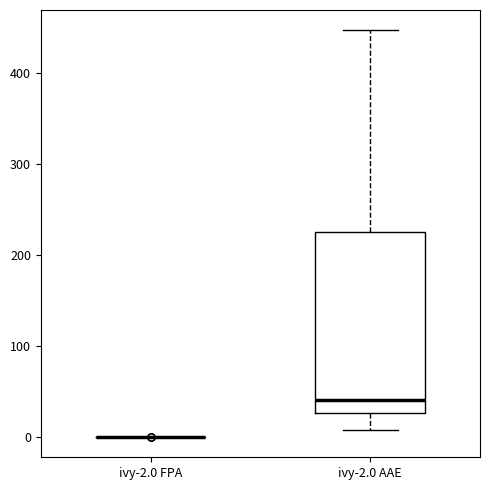

Reading left to right, read every box against the y-axis: the position of its median line, the range the box covers, and the ends of its whiskers. The values are not printed on the chart, so give them approximately, as read against the axis.

ivy-2.0 FPA: box collapsed to a line at 0, whiskers 0 to 0
ivy-2.0 AAE: median 40, box 30 to 230, whiskers 10 to 450